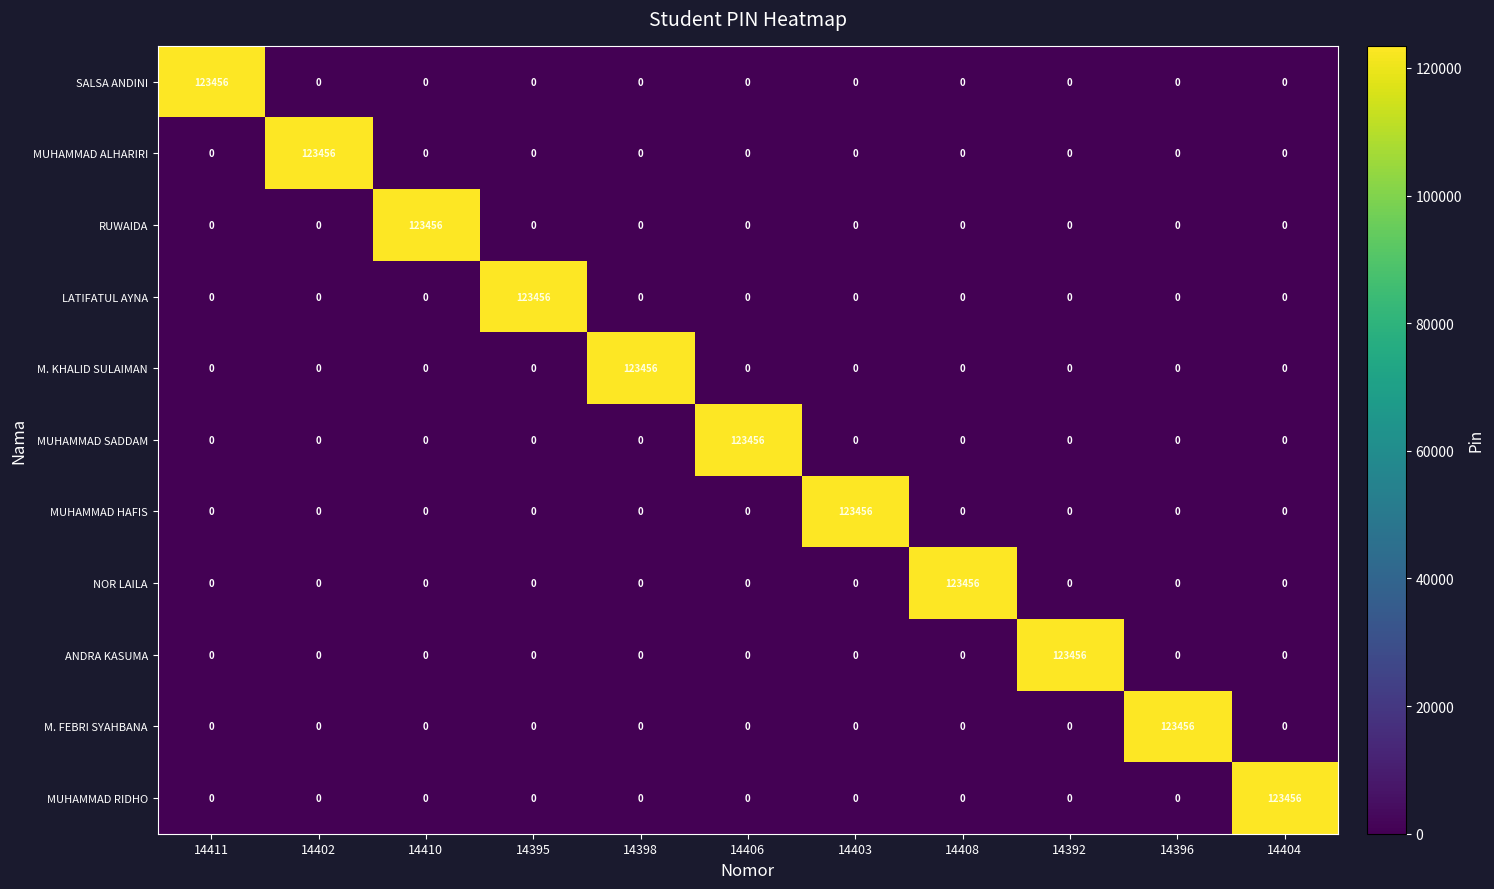

What is the sum of all M. FEBRI SYAHBANA values?

123456